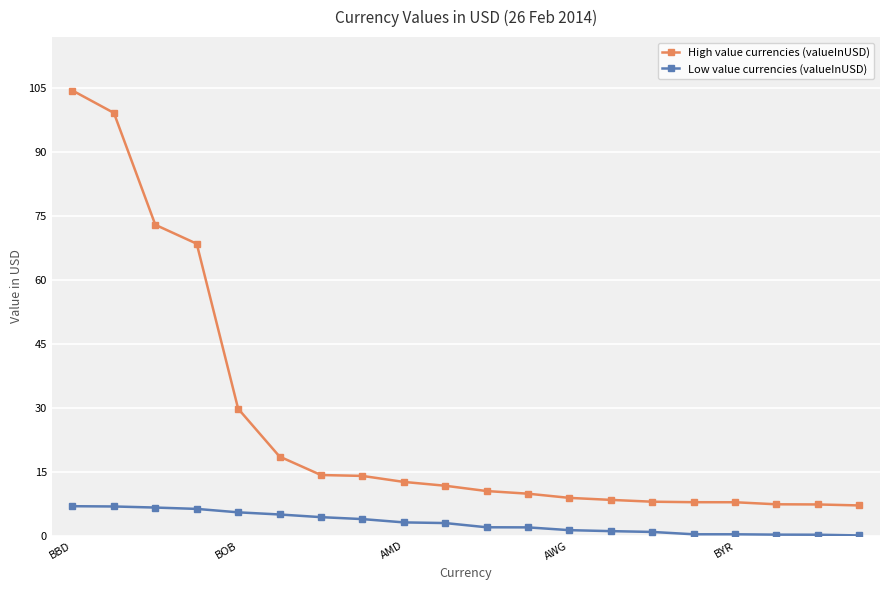

True or false: High value currencies (valueInUSD) and Low value currencies (valueInUSD) intersect in this chart.

False